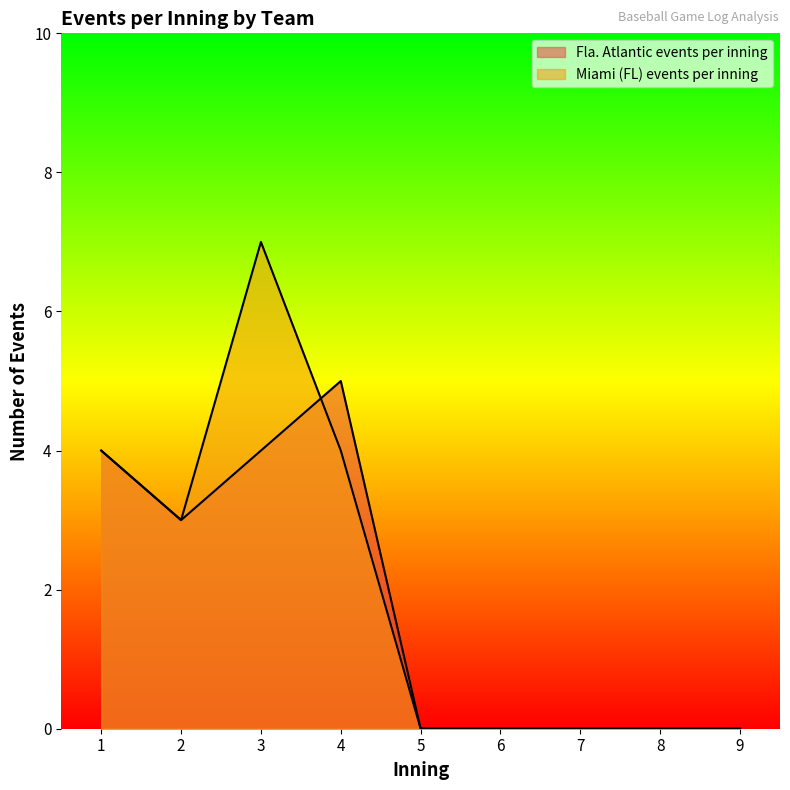

What is the difference between the maximum and minimum values in the Fla. Atlantic events per inning series?

5